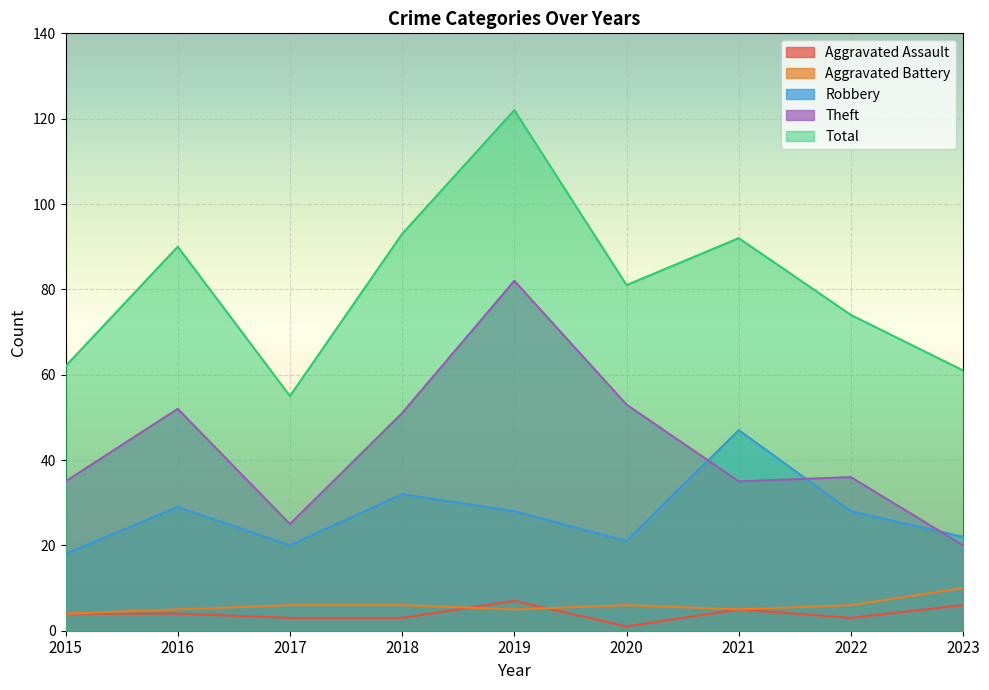

What is the highest value of the Aggravated Assault series?

7